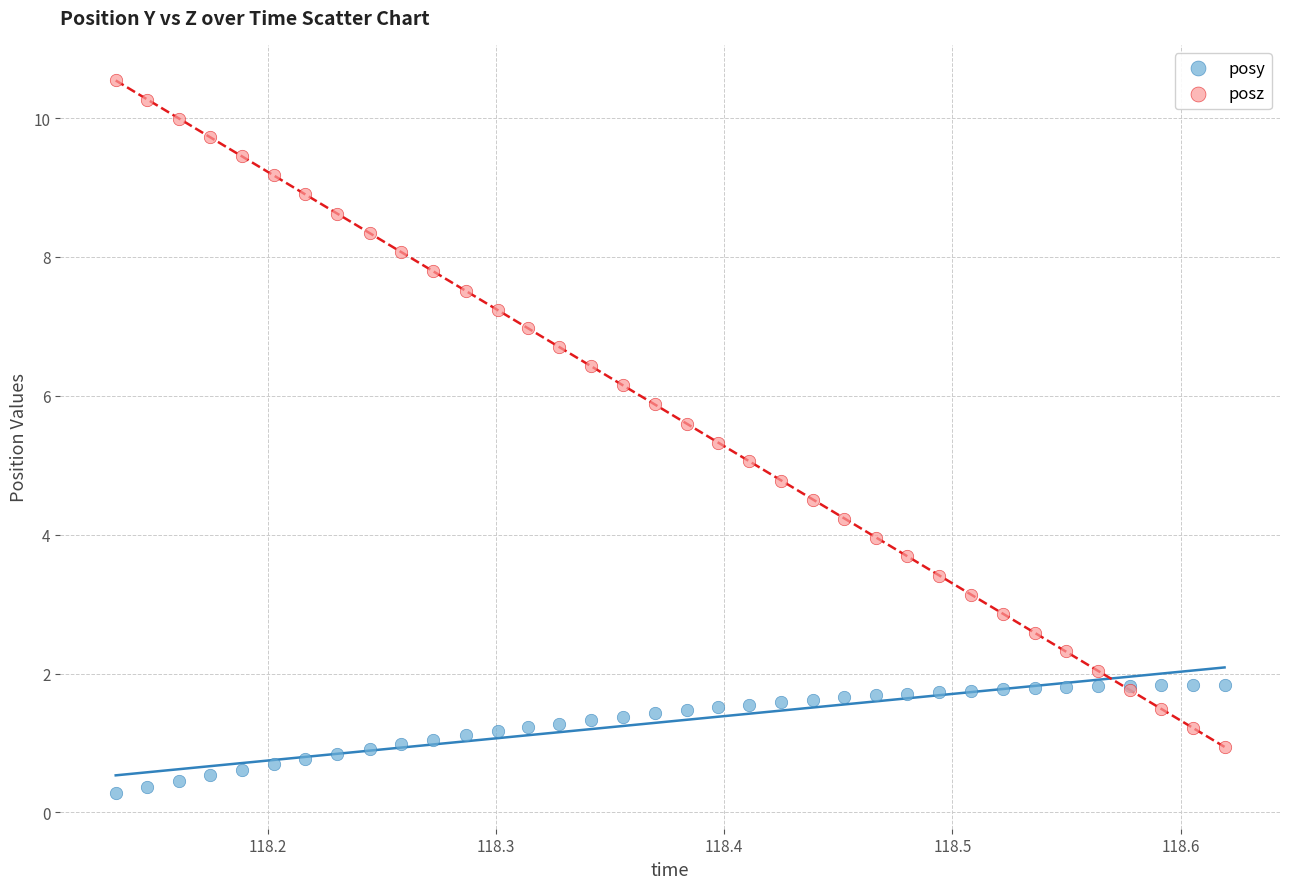

Which series reaches the minimum Y coordinate?

posy